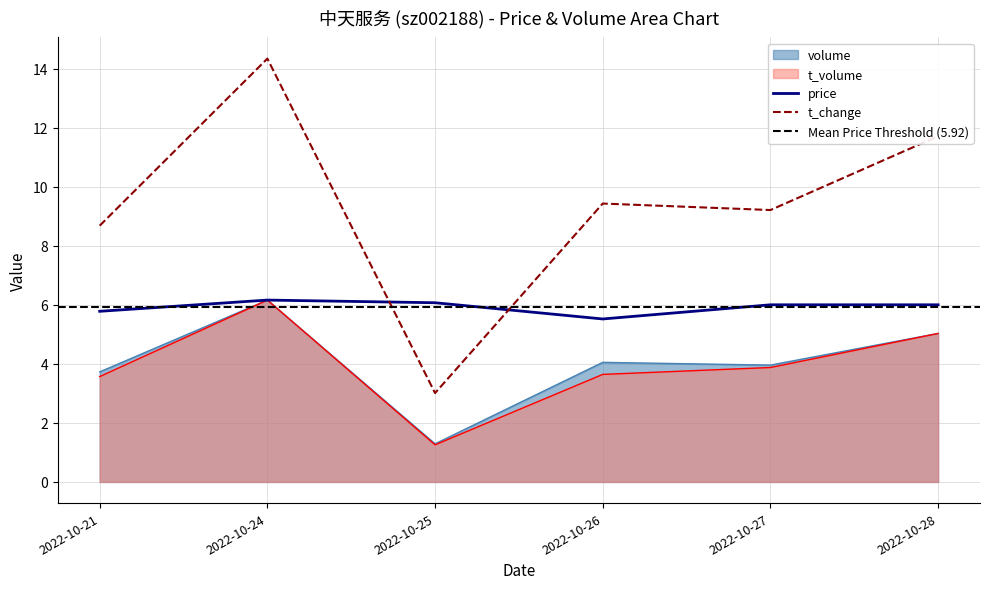

What is the difference between the highest and lowest values at 2022-10-21?

5.1